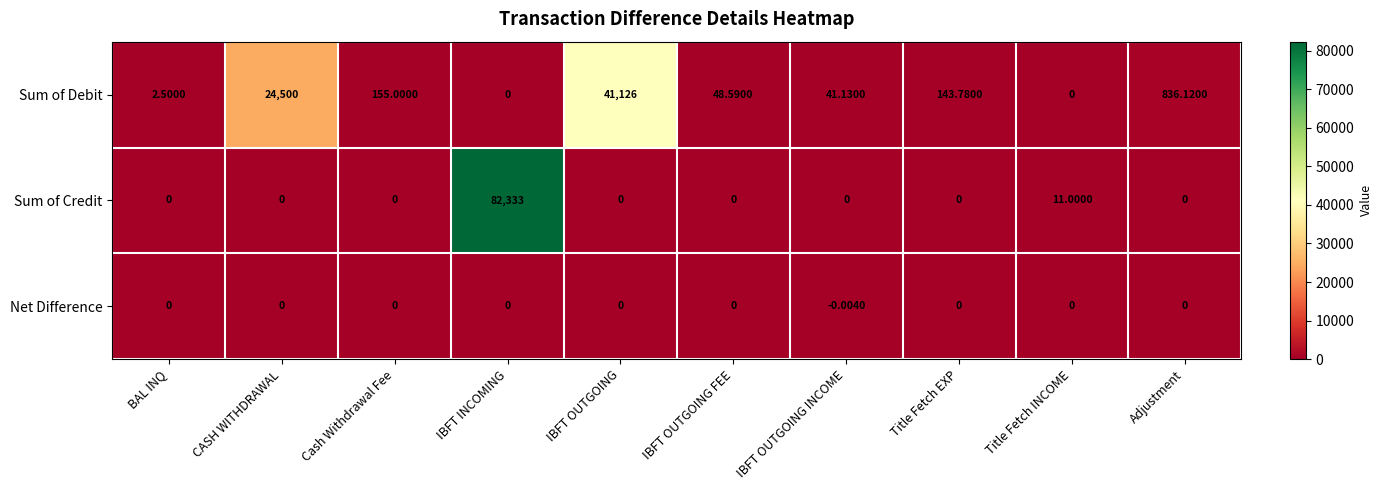

Which series changed the most between Cash Withdrawal Fee and Title Fetch EXP?

Sum of Debit